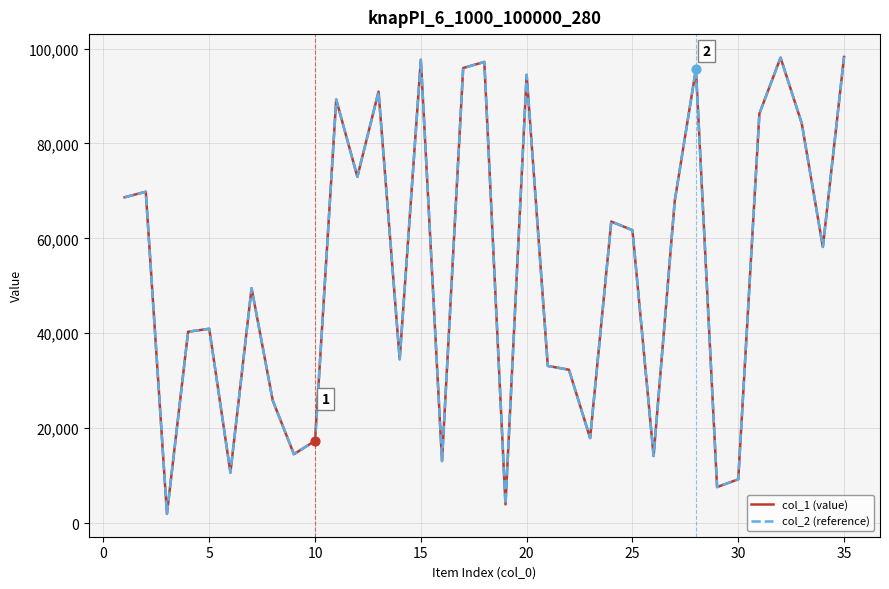

Does the chart have visible grid lines?

Yes